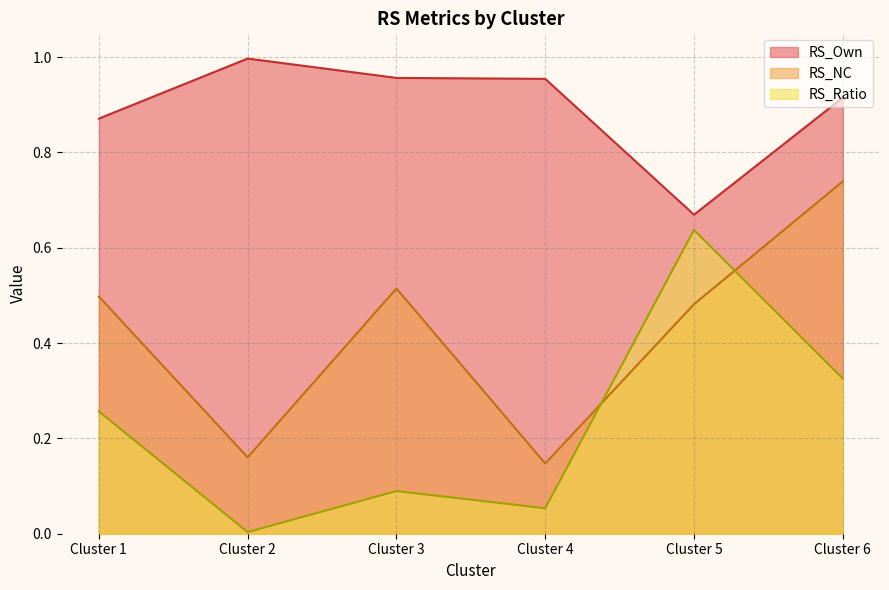

True or false: RS_Own and RS_Ratio intersect in this chart.

False